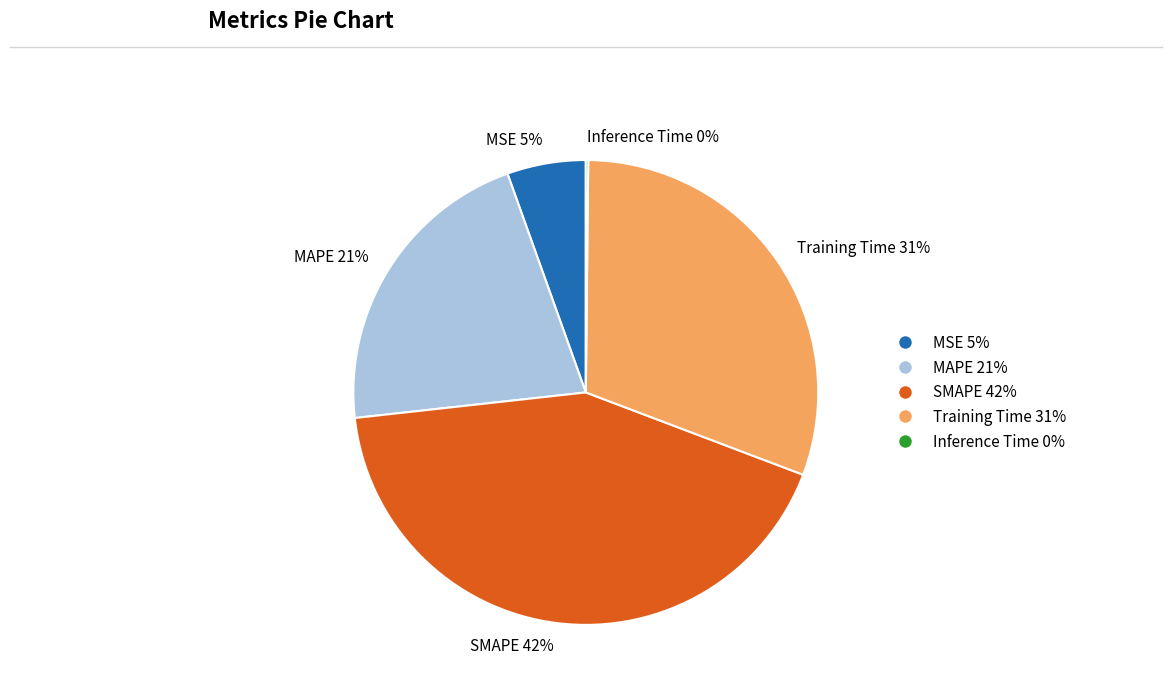

To the nearest percent, what portion does MSE represent?

5%